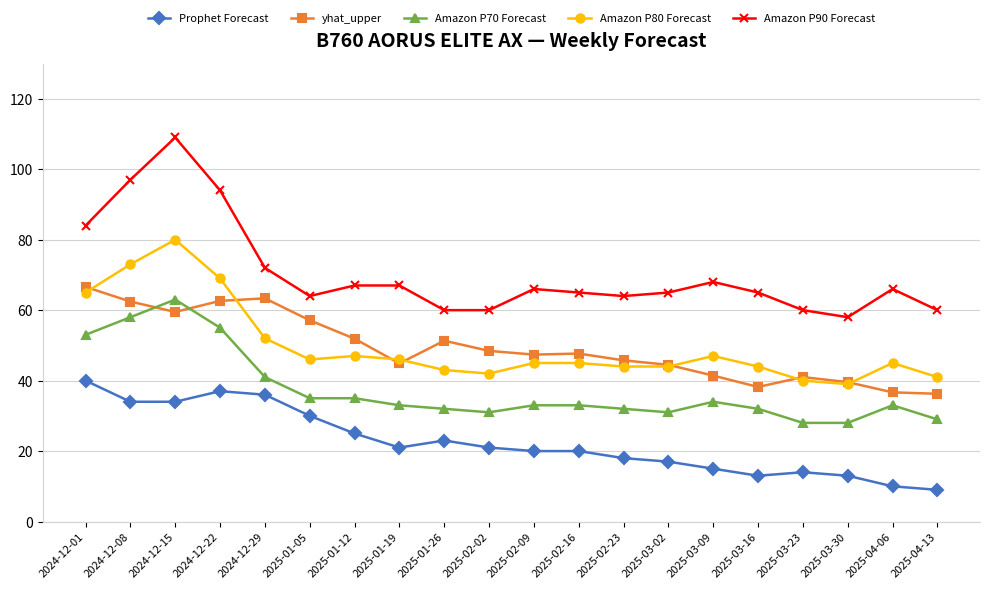

What value does the yhat_upper series have at 2025-01-26?

51.3